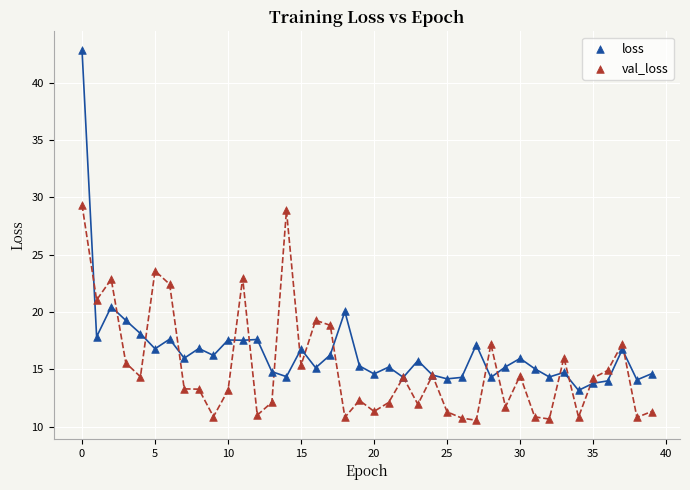

Across all series, what Y value is closest to 26?

23.6